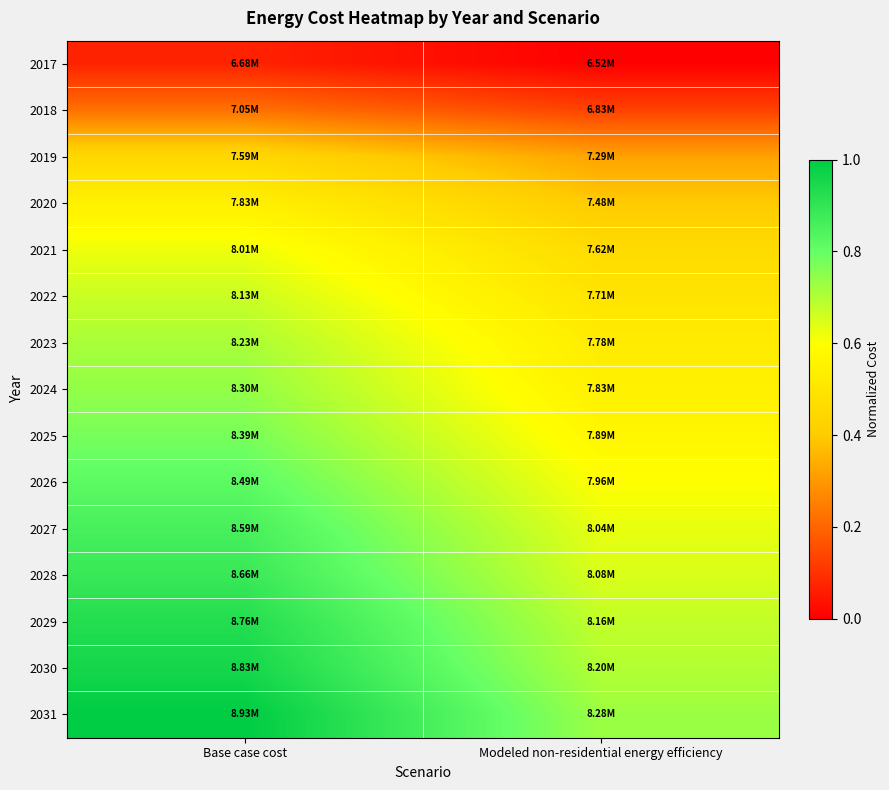

Rank the series by their maximum value, from lowest to highest.

2017, 2018, 2019, 2020, 2021, 2022, 2023, 2024, 2025, 2026, 2027, 2028, 2029, 2030, 2031